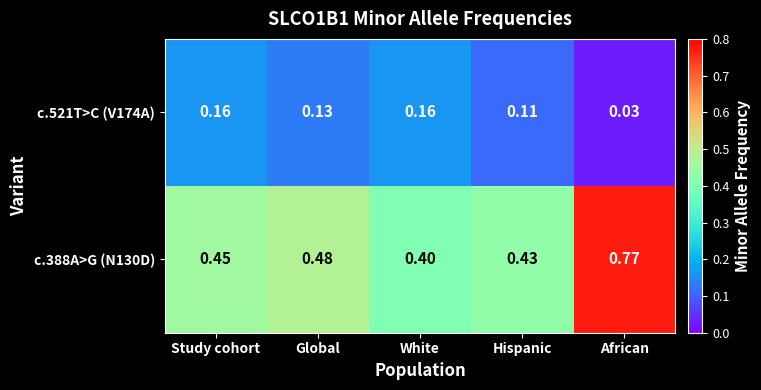

Which category has the highest value in the c.388A>G (N130D) series?

African